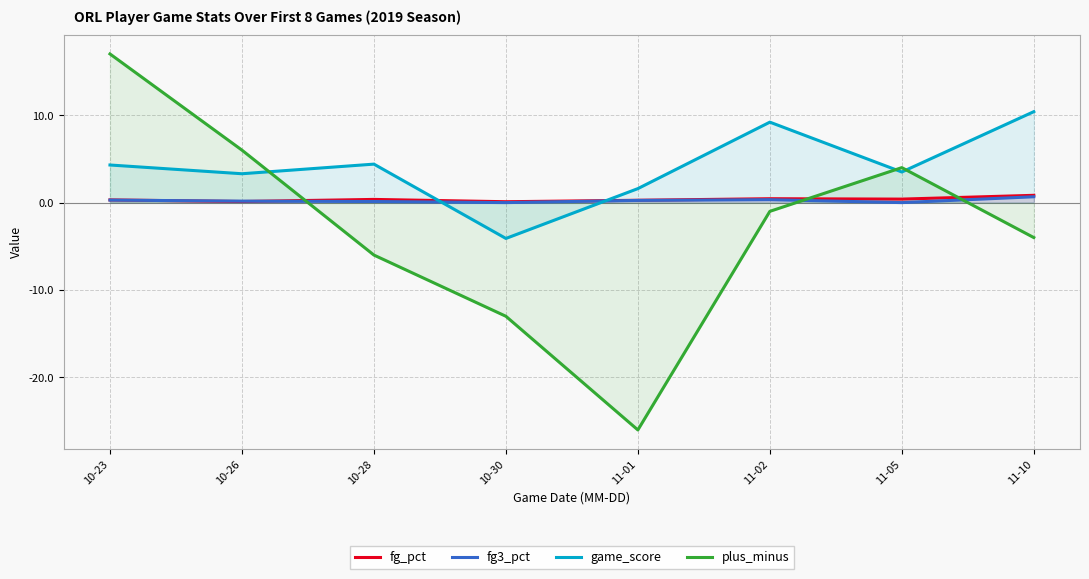

Between 10-30 and 11-10, which series saw the biggest shift?

game_score